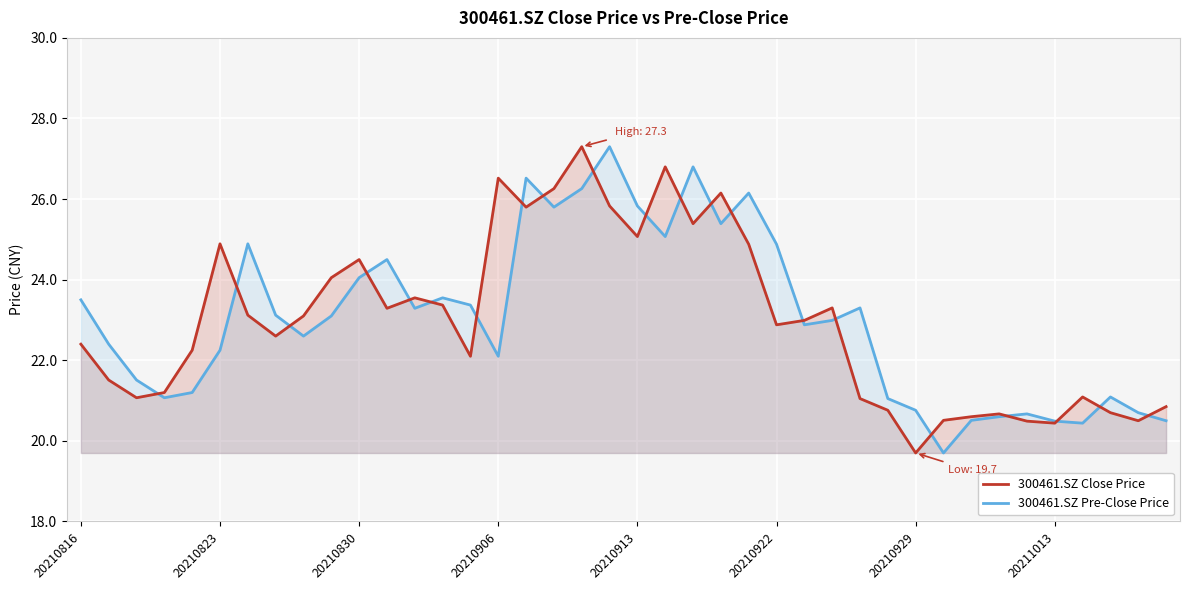

How many series are shown in this chart?

2